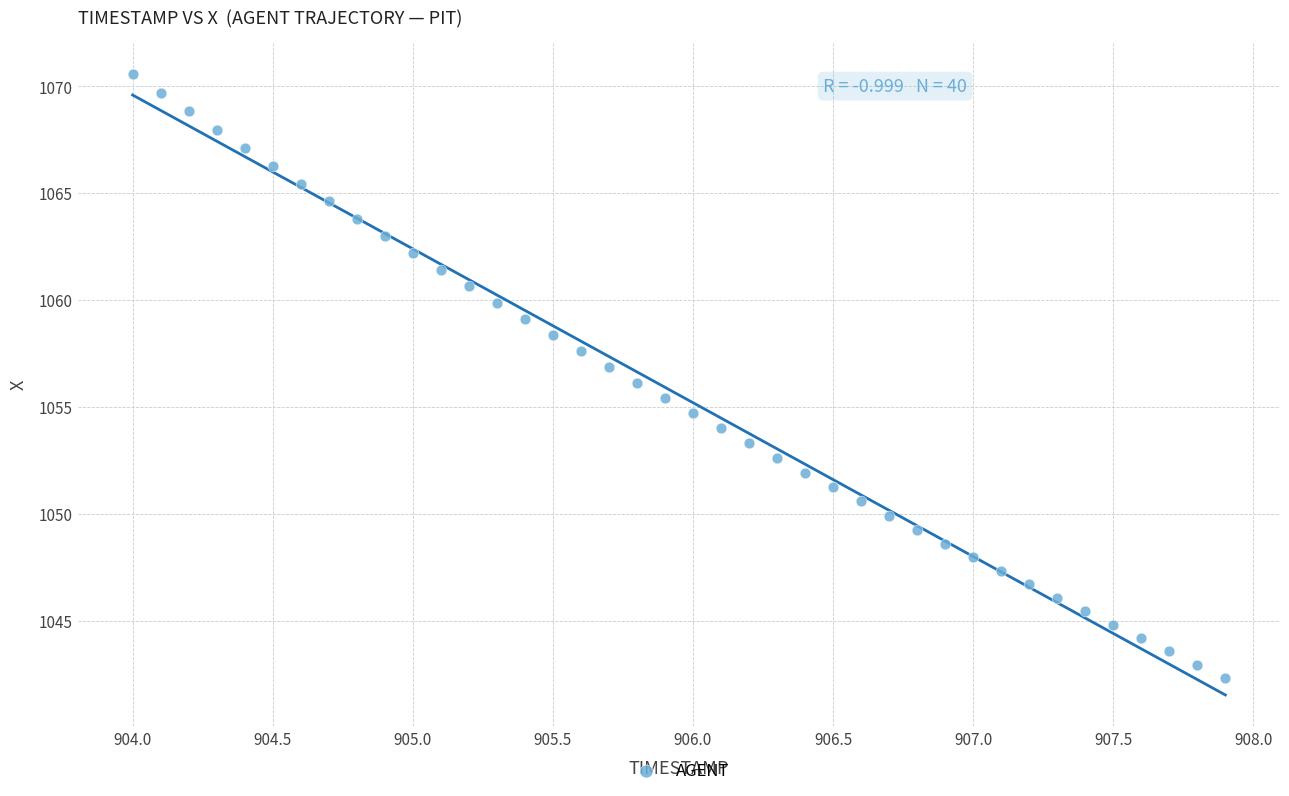

What is the range of Y values (max minus min)?

28.3